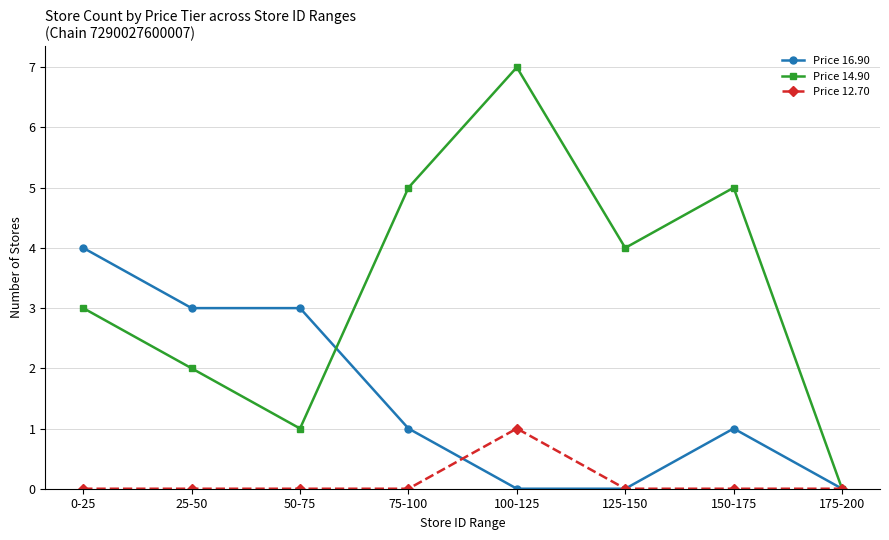

What is the label of the 8th point from the left?

175-200